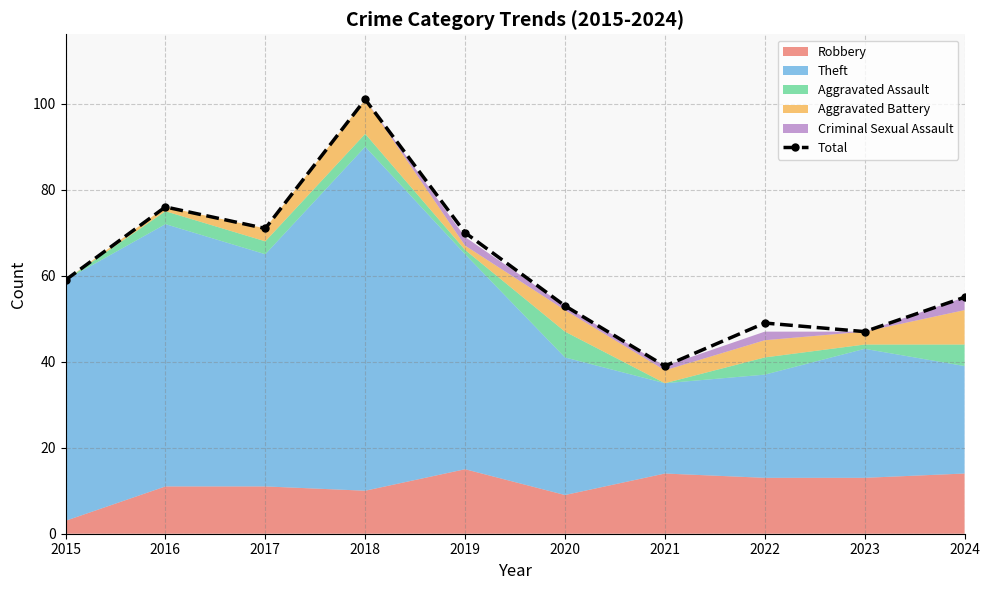

Reading left to right, what are all the values shown in this chart?

2015=59	2016=76	2017=71	2018=101	2019=70	2020=53	2021=39	2022=49	2023=47	2024=55